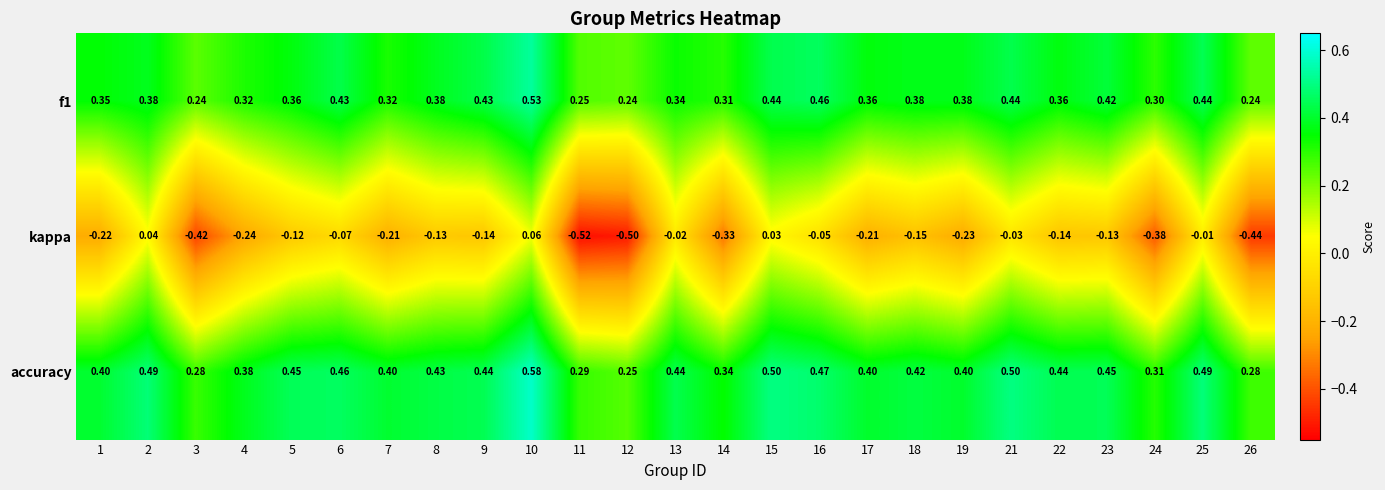

At 21, list the series in order from largest to smallest.

accuracy, f1, kappa